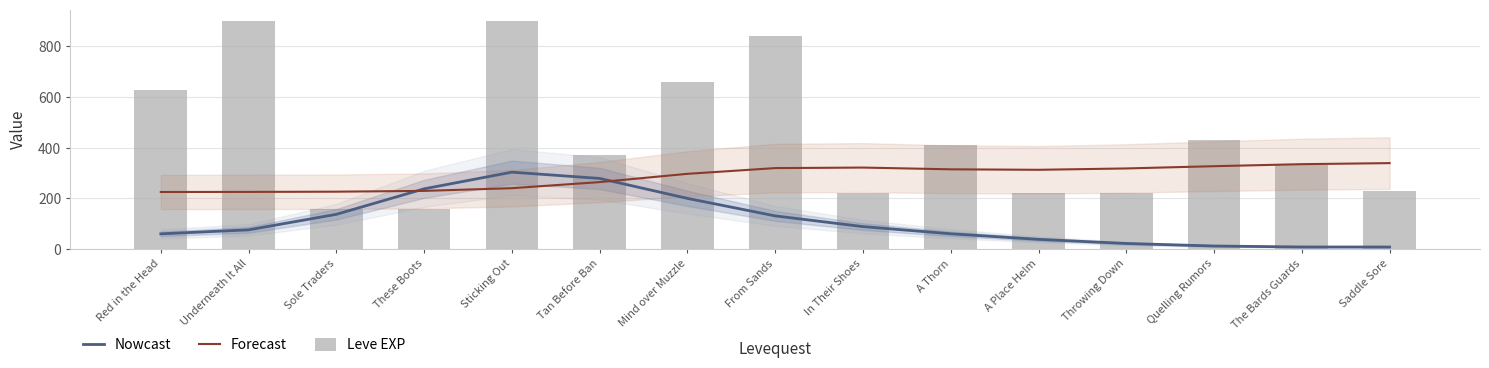

Between These Boots and Throwing Down, which series saw the biggest shift?

Nowcast